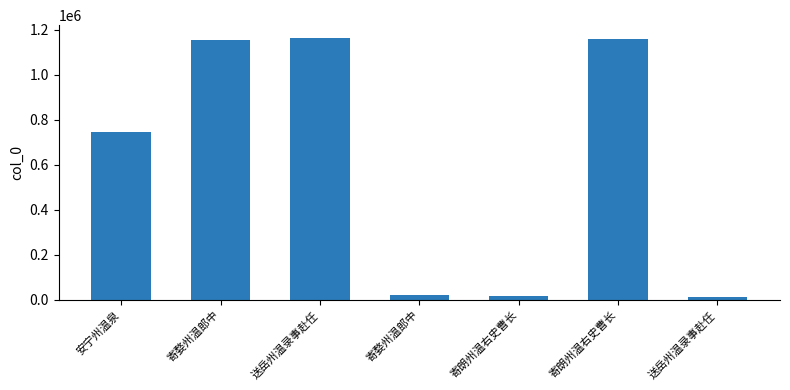

Count the number of data series in this chart.

1